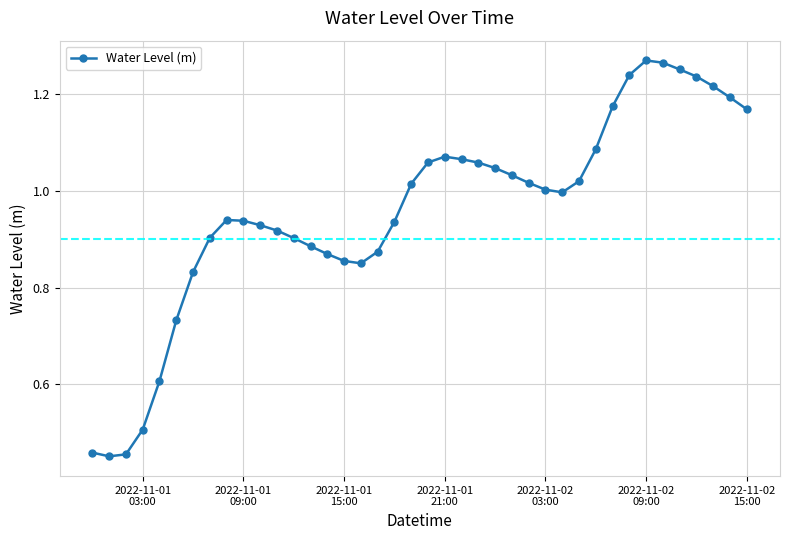

What is the sum of all values?

38.3